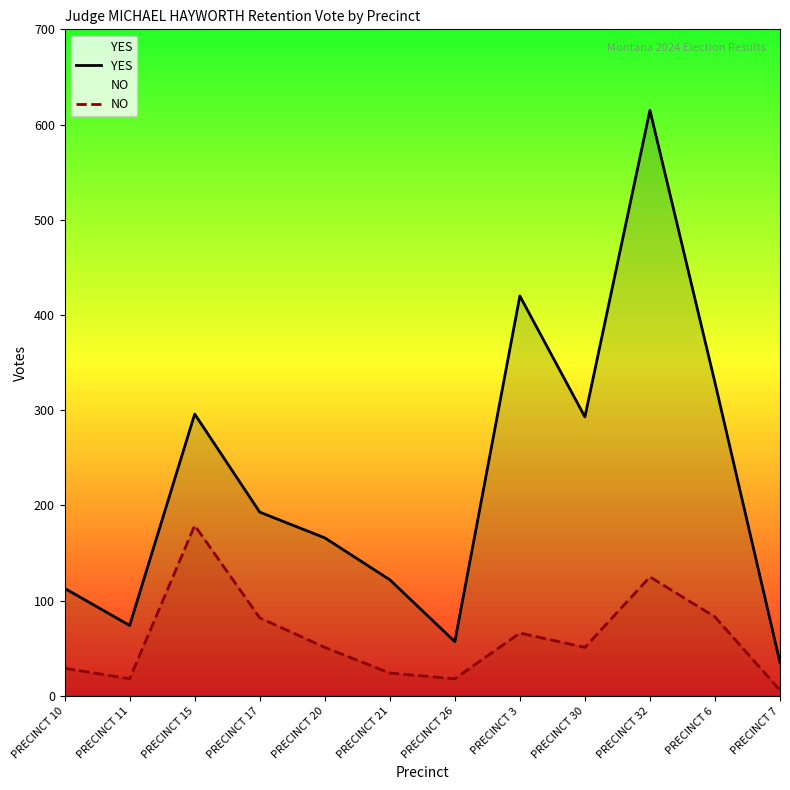

Between PRECINCT 30 and PRECINCT 7, which is larger?

PRECINCT 30